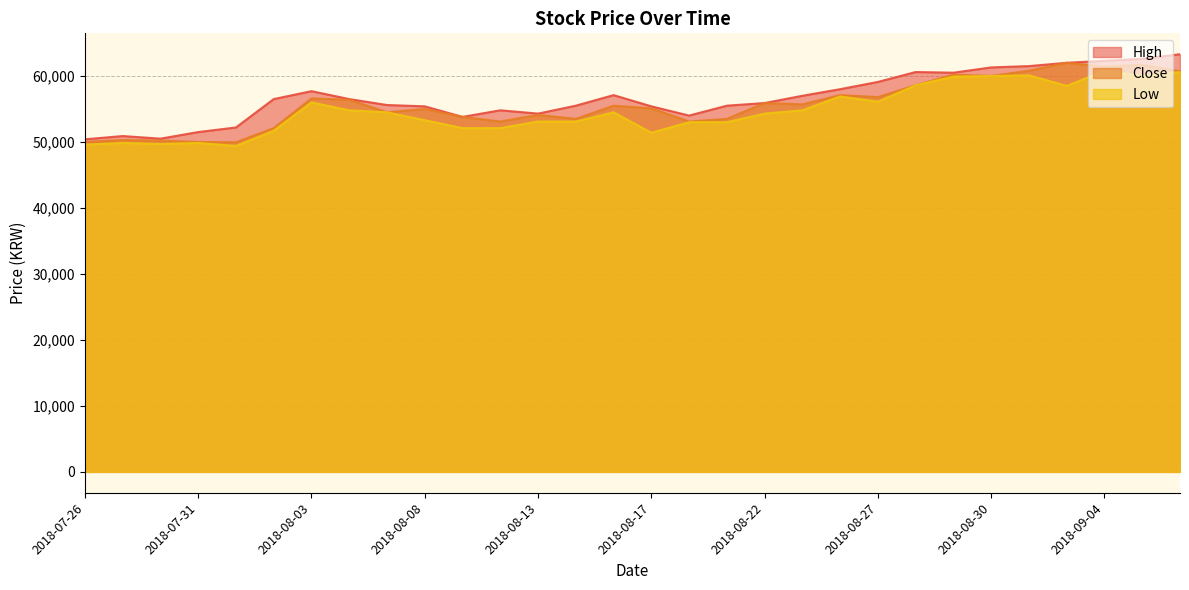

What are all the series names shown in the legend?

High, Close, Low